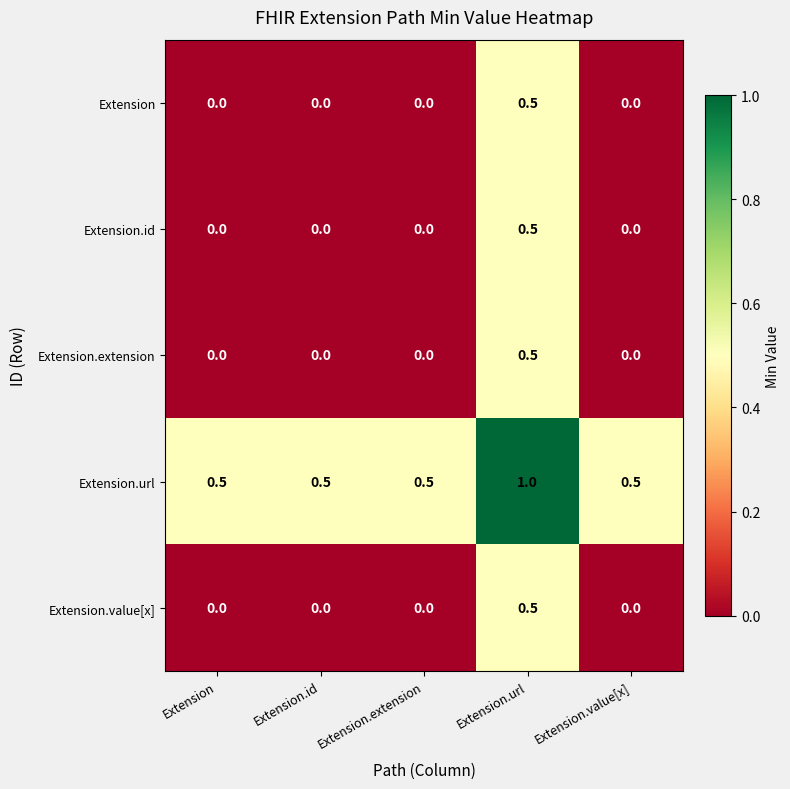

What is the difference between the highest and lowest values at Extension.extension?

0.5